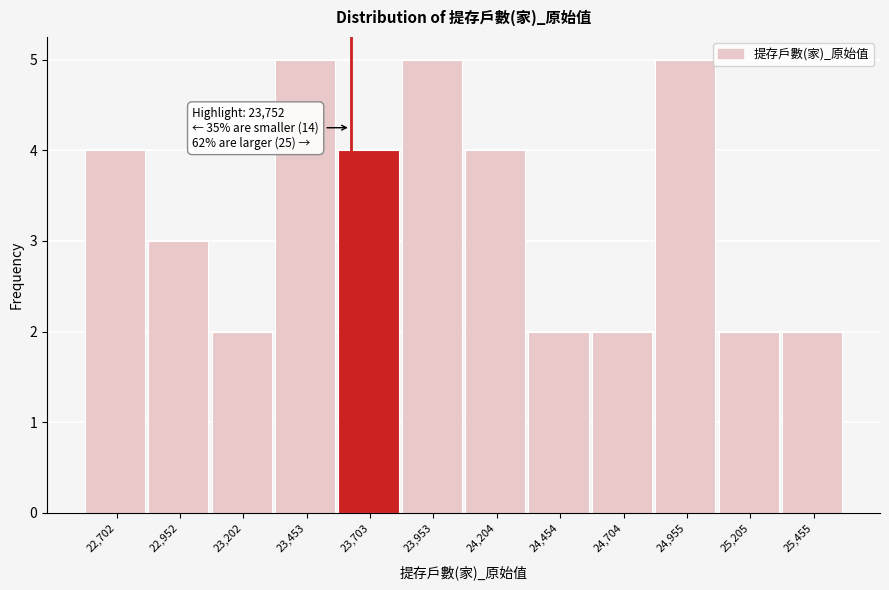

Reading left to right, extract all data points from this chart.

22,702=4	22,952=3	23,202=2	23,453=5	23,703=4	23,953=5	24,204=4	24,454=2	24,704=2	24,955=5	25,205=2	25,455=2